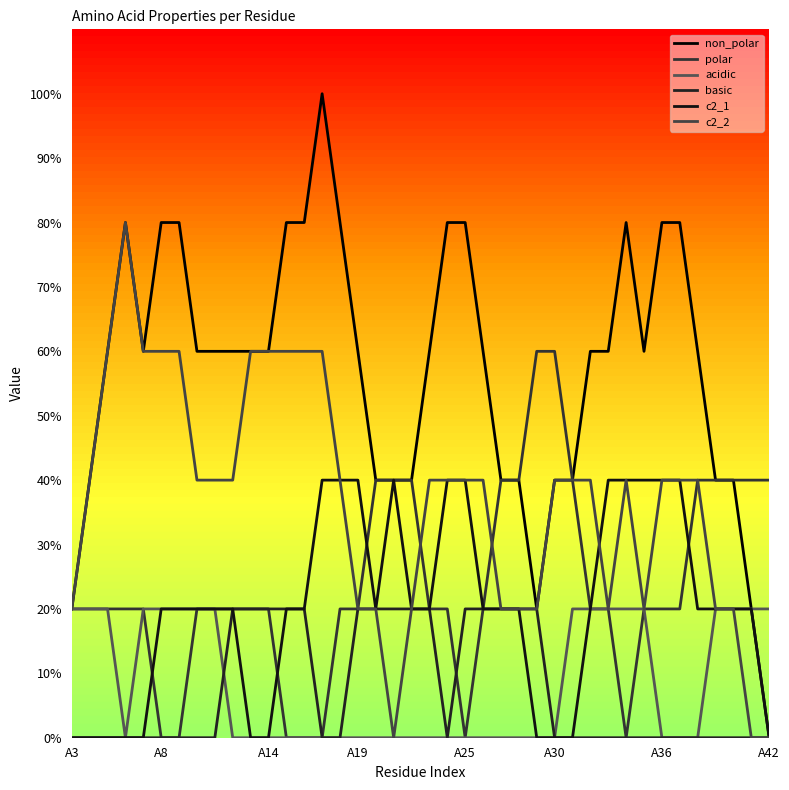

At which label is non_polar closest to 0?

A42